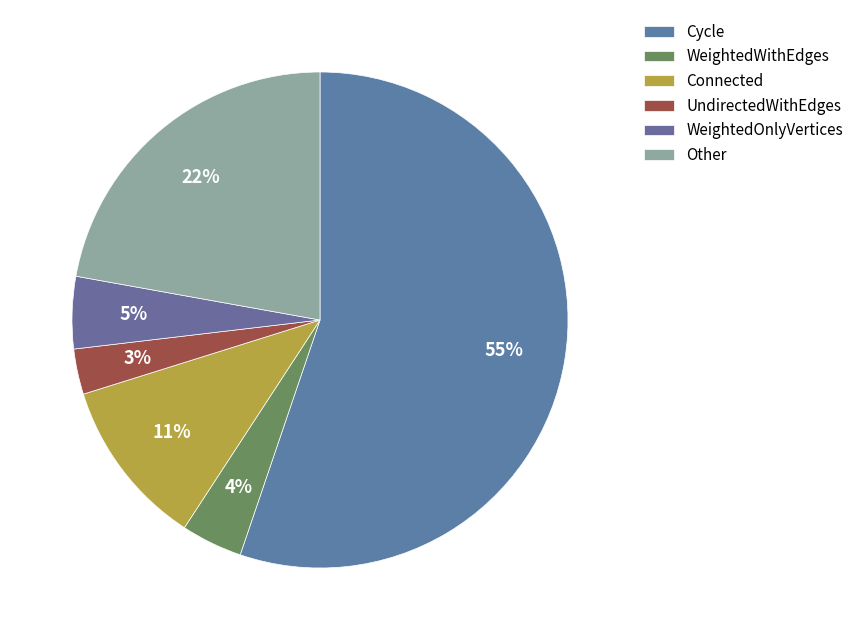

How many segments does this pie chart have?

6